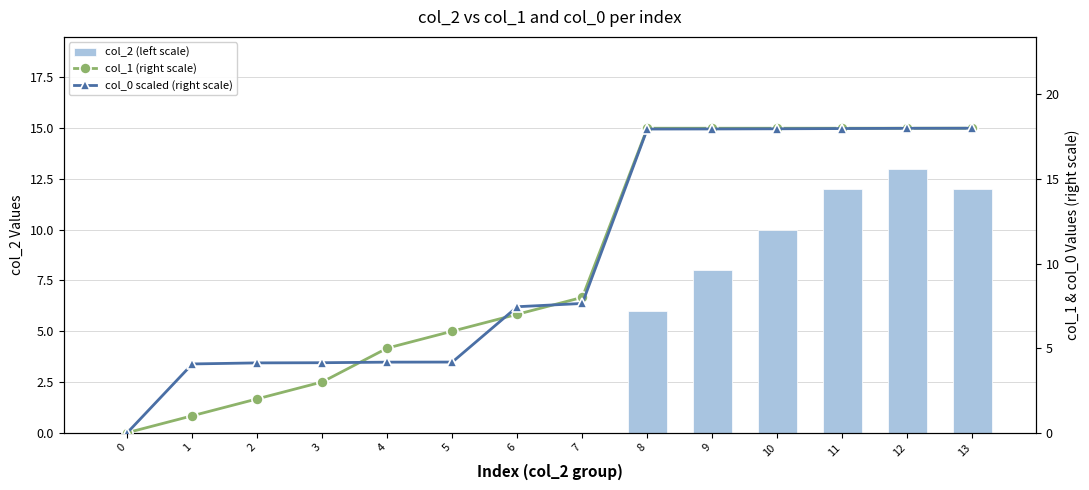

How many values in the col_1 (right scale) series are below 8?

7